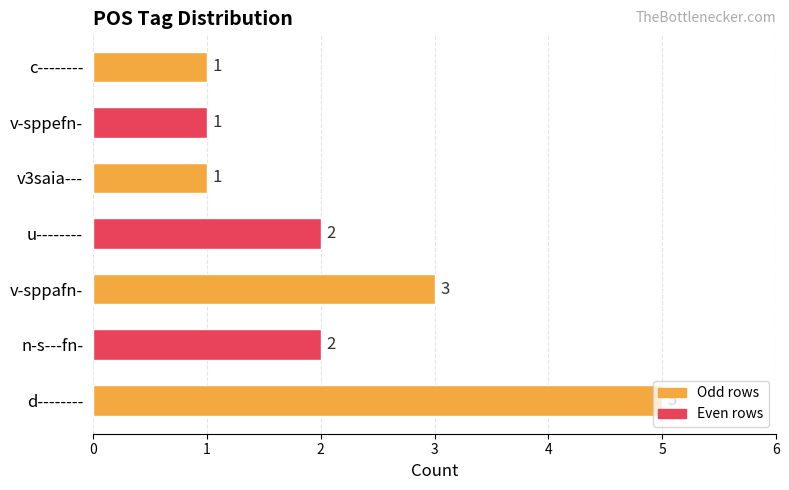

Approximately how many times larger is the value at c-------- compared to v3saia---?

1.0